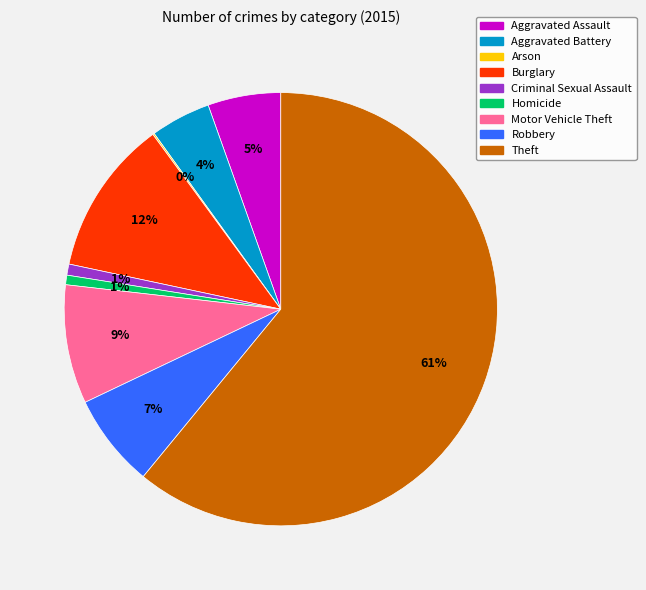

True or false: Motor Vehicle Theft accounts for 9% of the total.

True